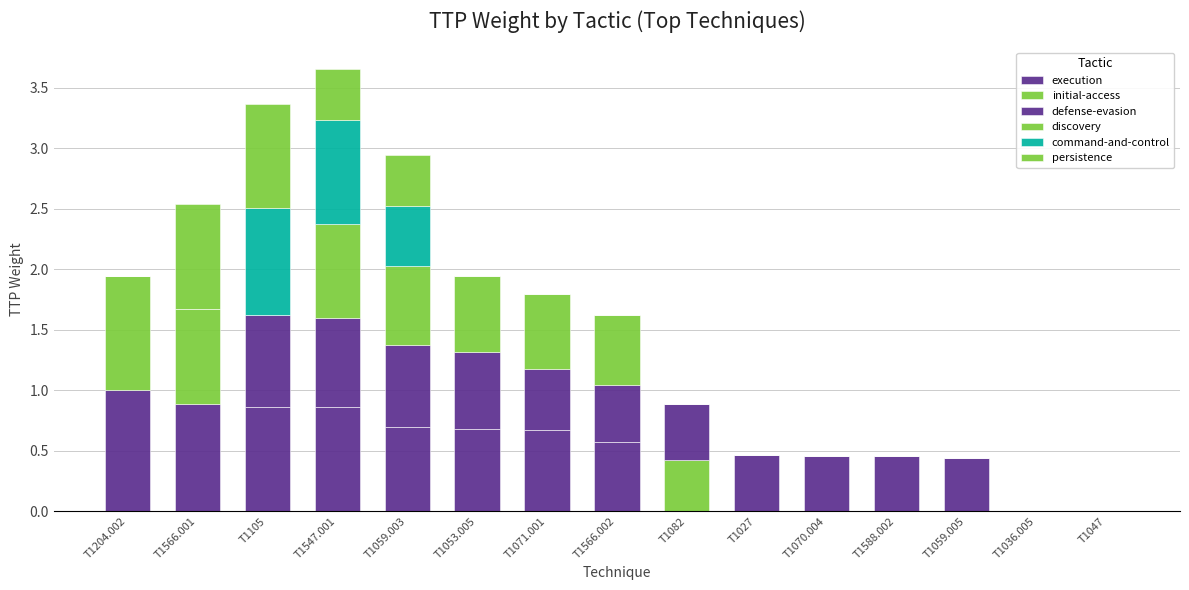

What is the sum of all initial-access values?

2.1